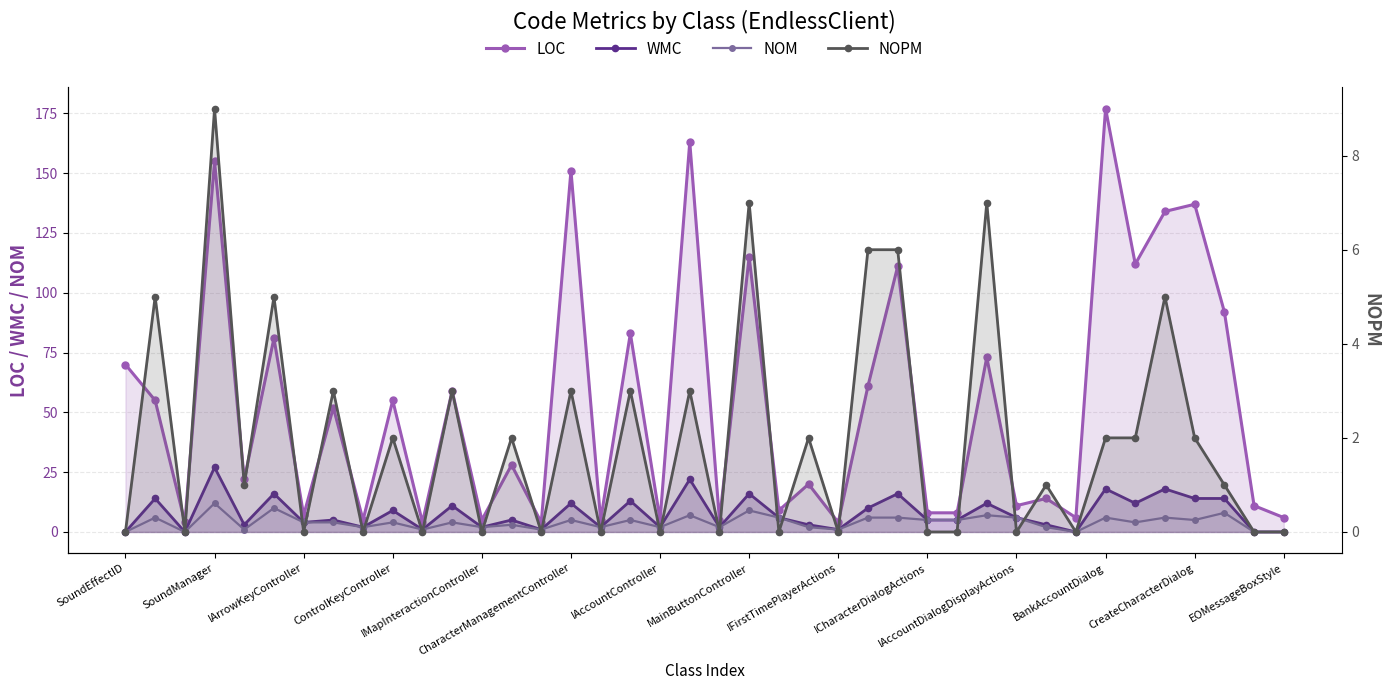

Reading left to right, extract all data points from this chart.

LOC: 70	55	4	155	22	81	7	52	5	55	4	59	5	28	4	151	5	83	5	163	5	115	9	20	4	61	111	8	8	73	11	14	6	177	112	134	137	92	11	6
WMC: 0	14	0	27	3	16	4	5	2	9	1	11	2	5	1	12	2	13	2	22	2	16	6	3	1	10	16	5	5	12	6	3	0	18	12	18	14	14	0	0
NOM: 0	6	0	12	1	10	4	4	2	4	1	4	2	3	1	5	2	5	2	7	2	9	6	2	1	6	6	5	5	7	6	2	0	6	4	6	5	8	0	0
NOPM: 0	5	0	9	1	5	0	3	0	2	0	3	0	2	0	3	0	3	0	3	0	7	0	2	0	6	6	0	0	7	0	1	0	2	2	5	2	1	0	0